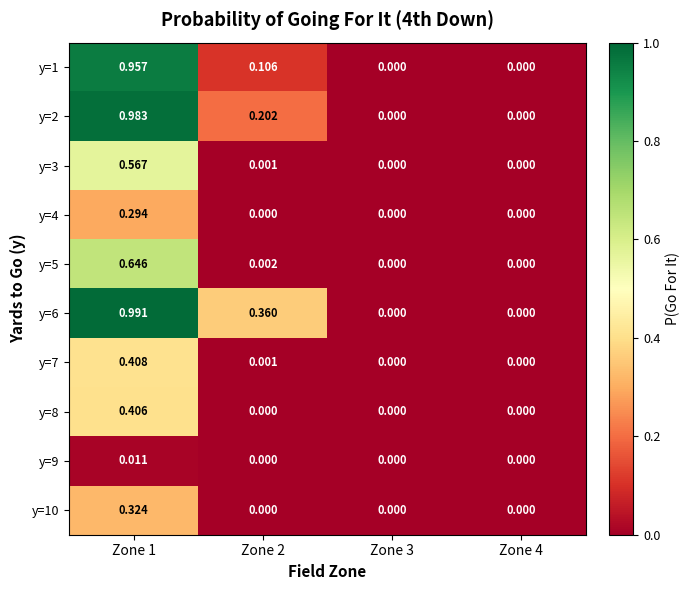

Is the value of y=9 at Zone 1 greater than the value of y=4 at Zone 2?

Yes